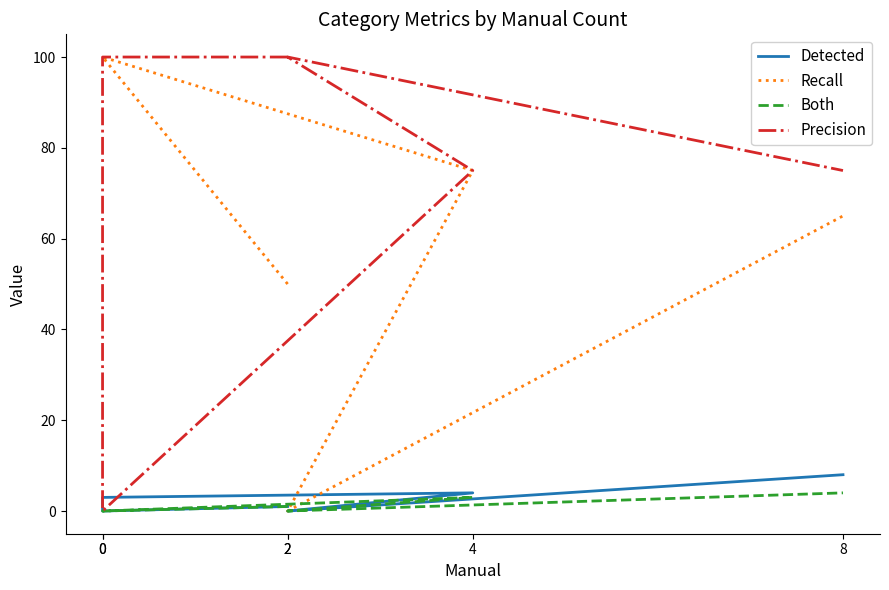

Does the chart have visible grid lines?

No